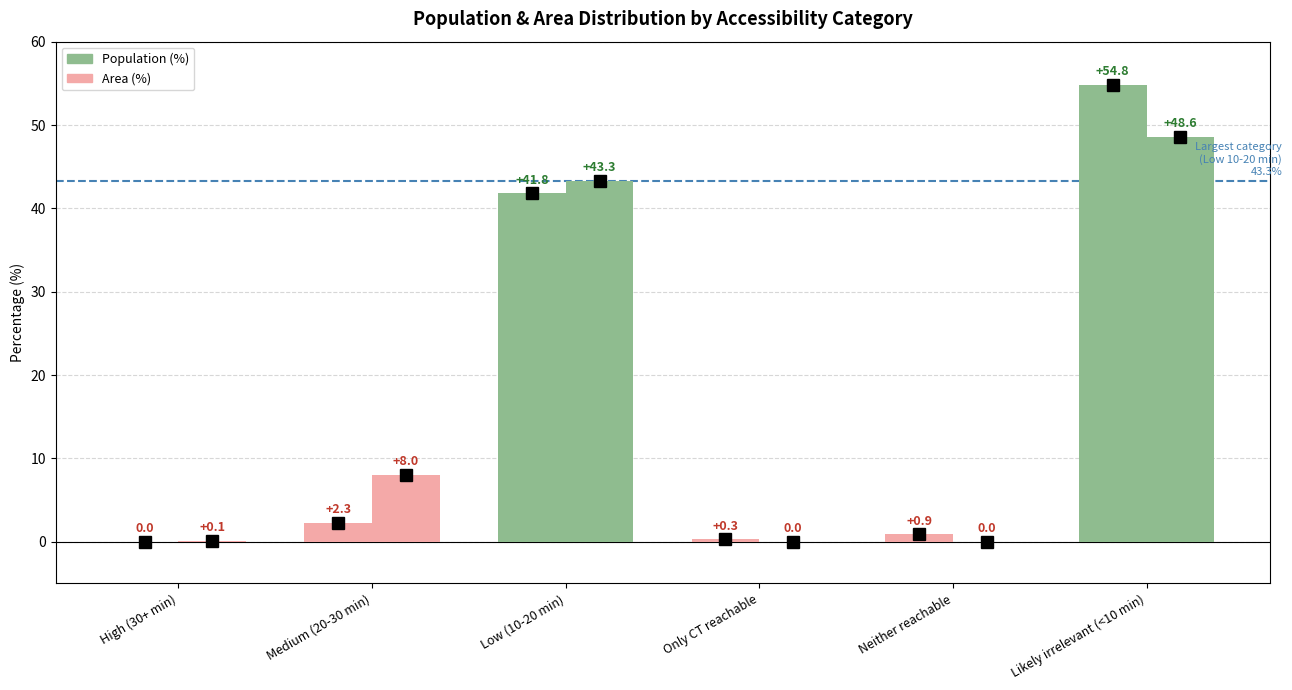

True or false: Population (%) has a value of 0.0 at High (30+ min).

True